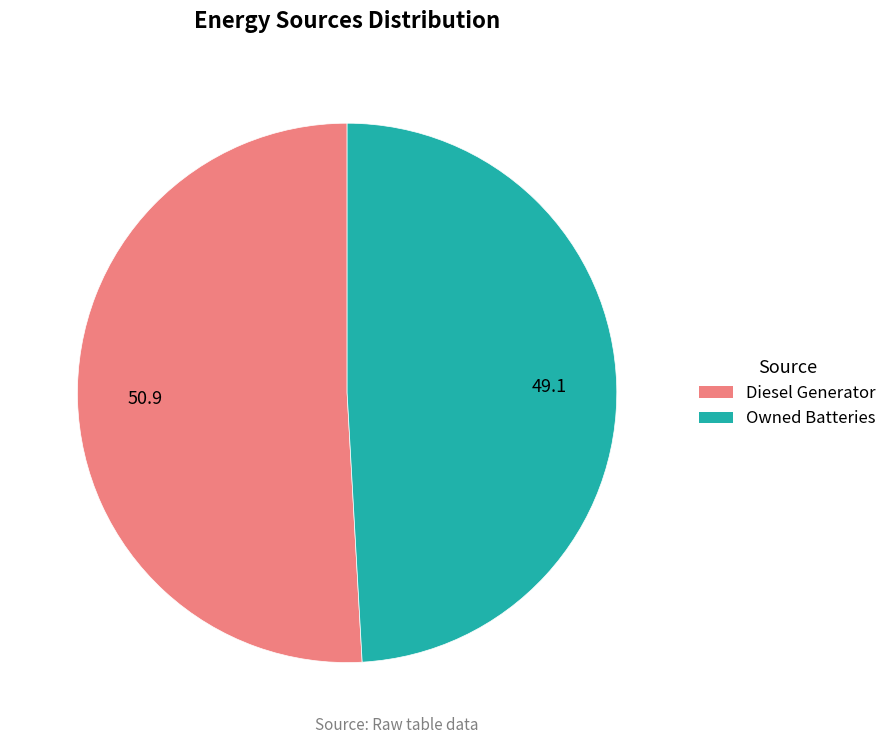

Is there any slice that represents more than half of the pie?

Yes